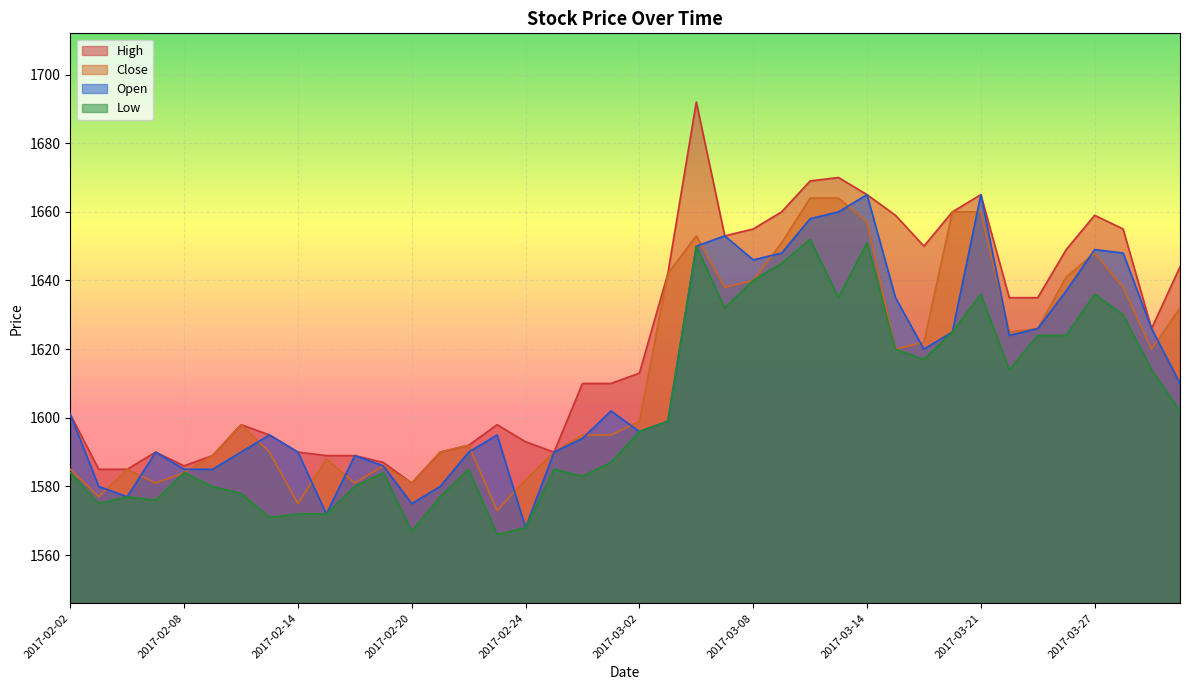

True or false: Open and High cross at least once.

False